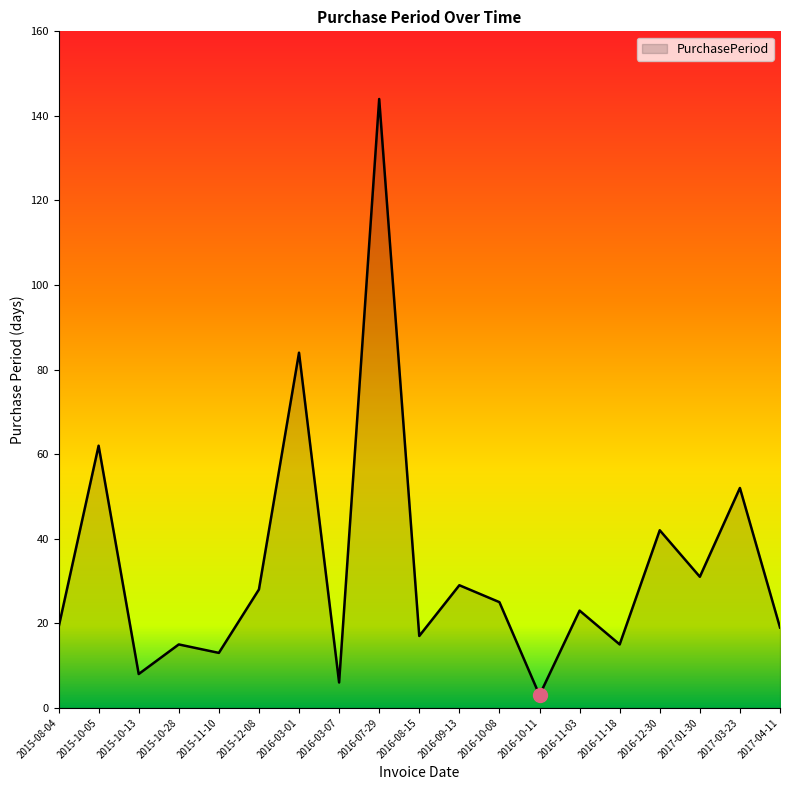

What is the ratio of the value at 2016-10-08 to the value at 2015-10-28?

1.7